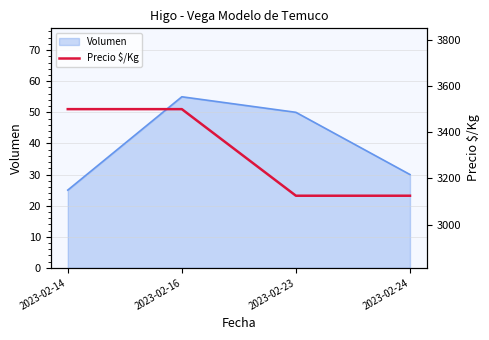

What is the greatest value displayed?

3500